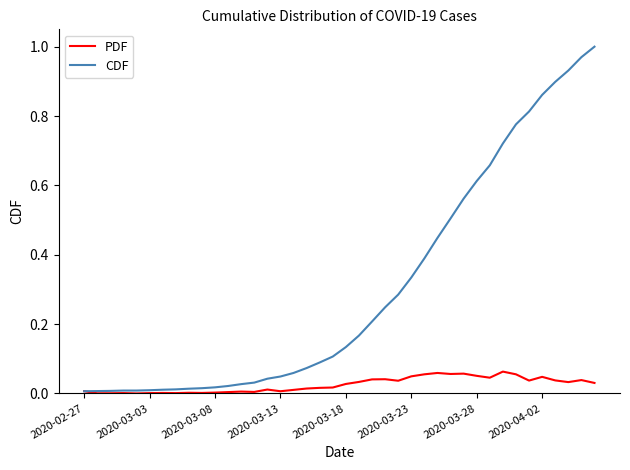

Which series has the largest range (max minus min)?

CDF